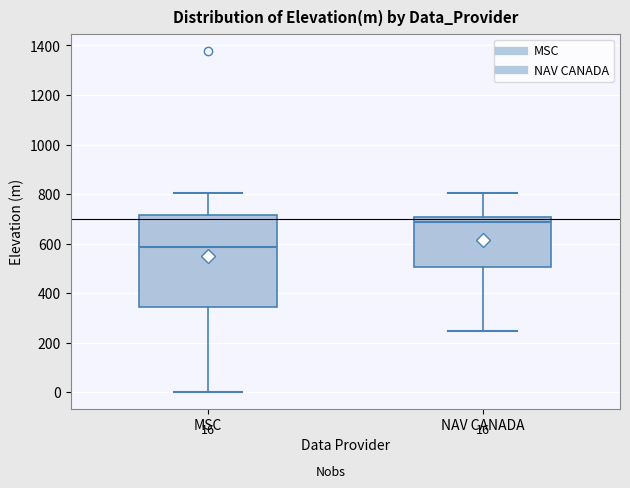

Which box's median line is the highest?

NAV CANADA